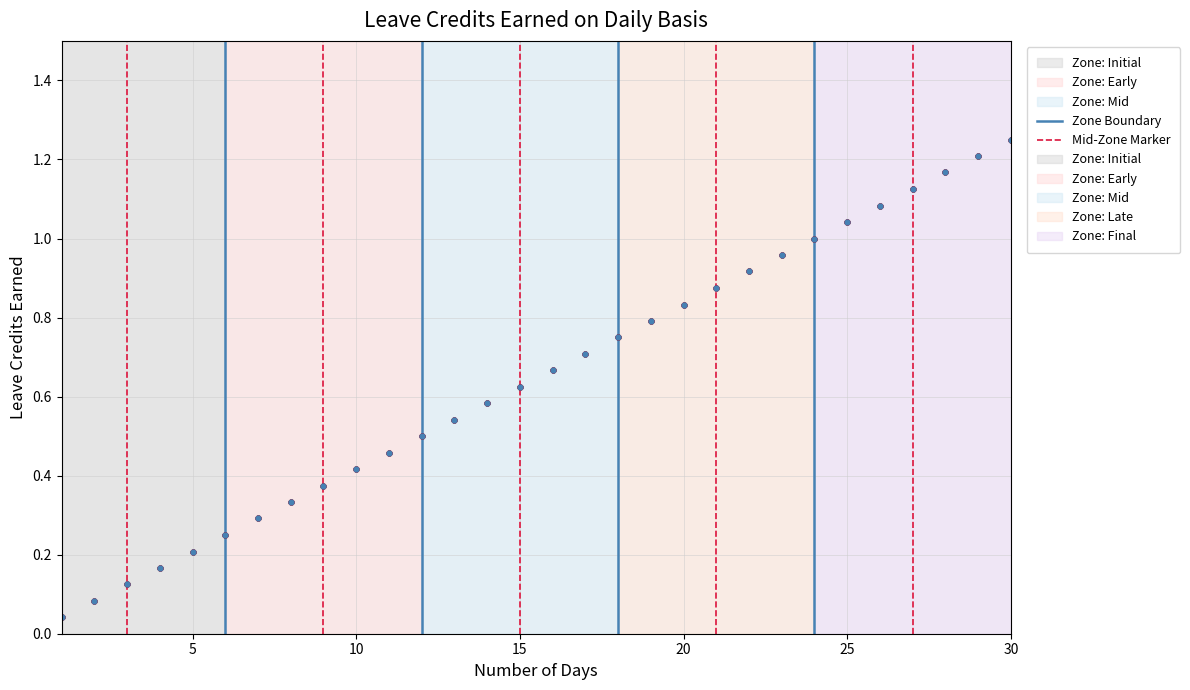

Is this an area chart (filled region under the line)?

No